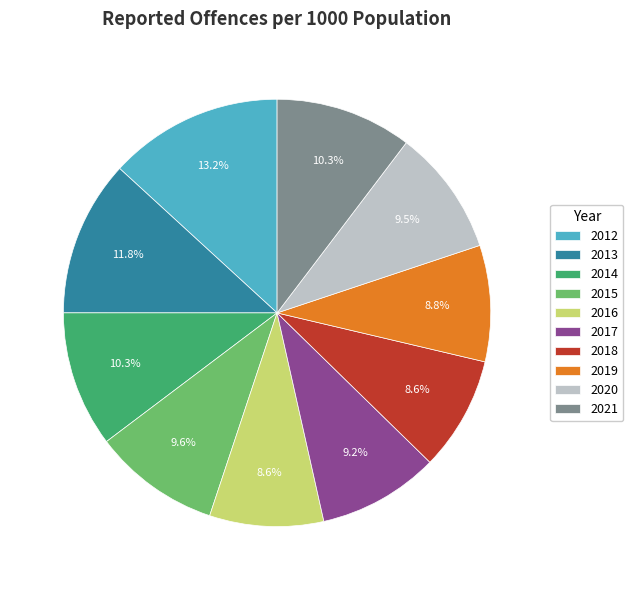

To the nearest percent, what is the difference between the largest and smallest slice percentages?

5%